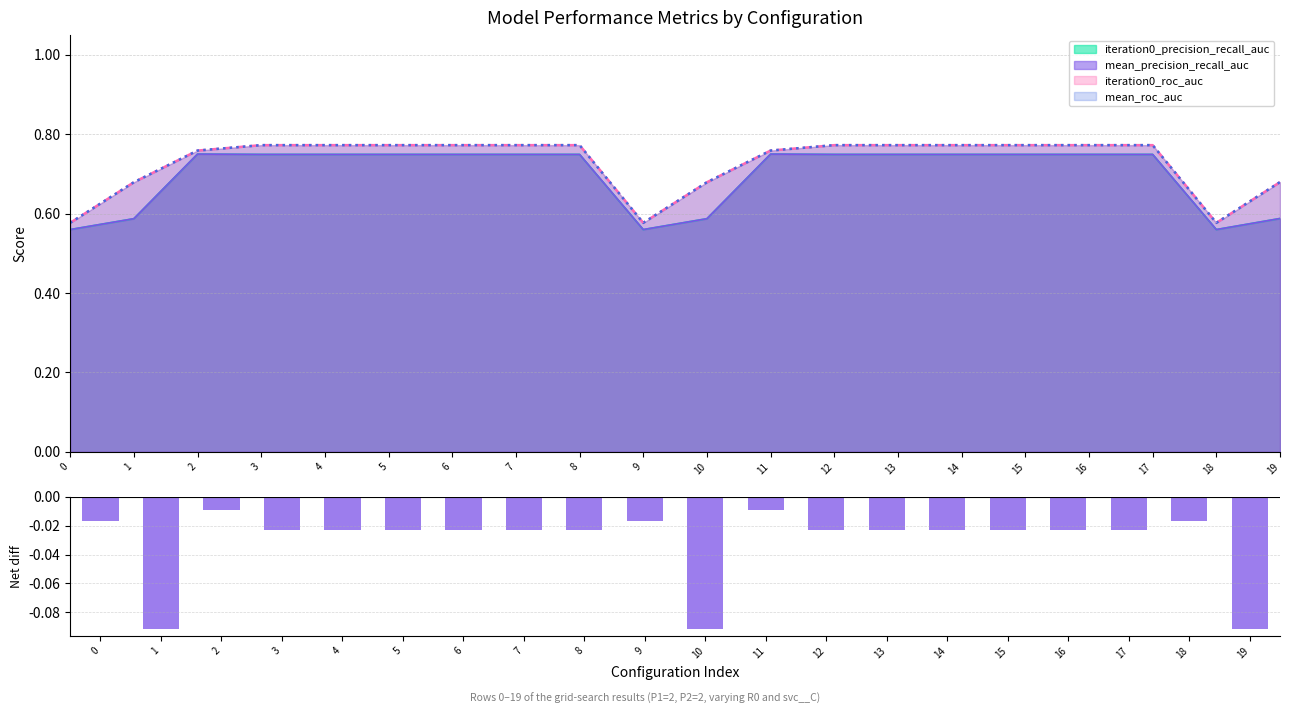

What is the difference between the maximum and minimum values?

0.1